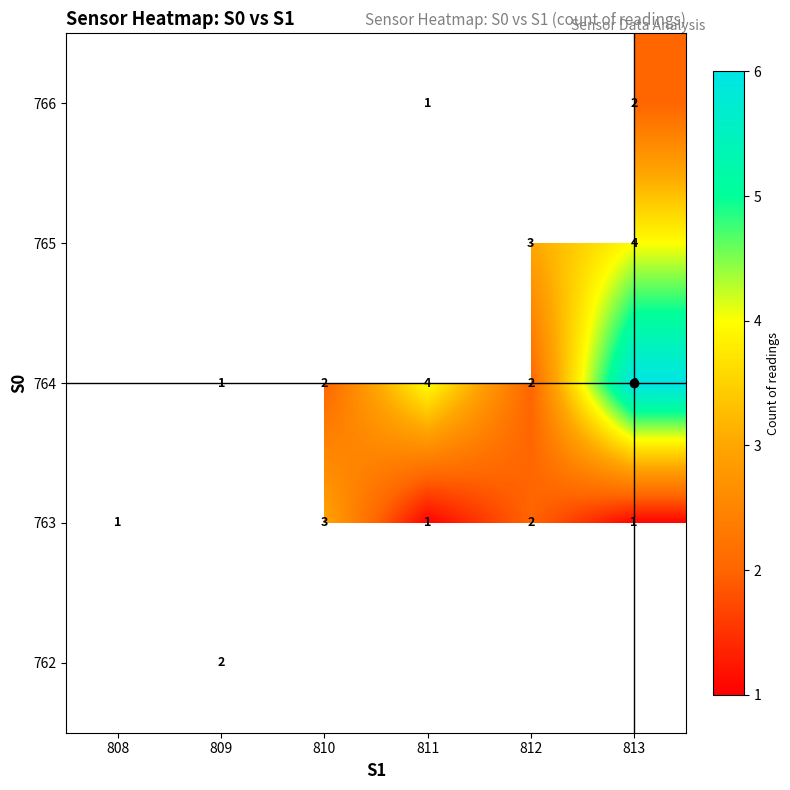

Is it true that 764 equals 1 at 810?

False